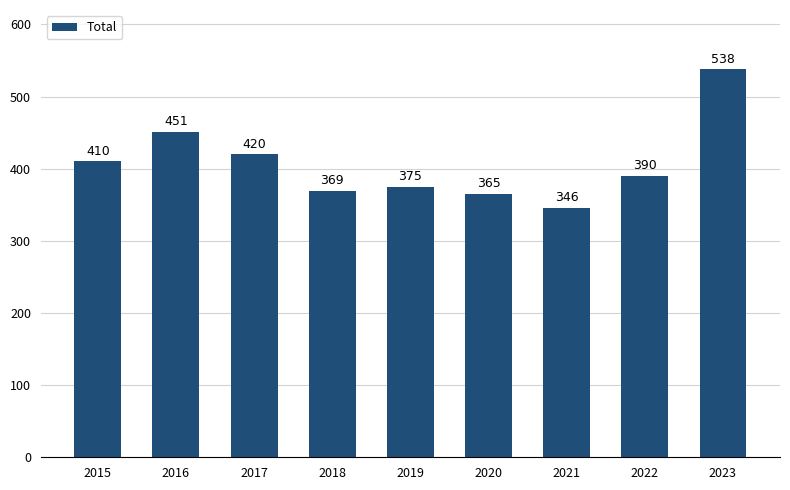

What is the sum of the values at 2020 and 2019?

740